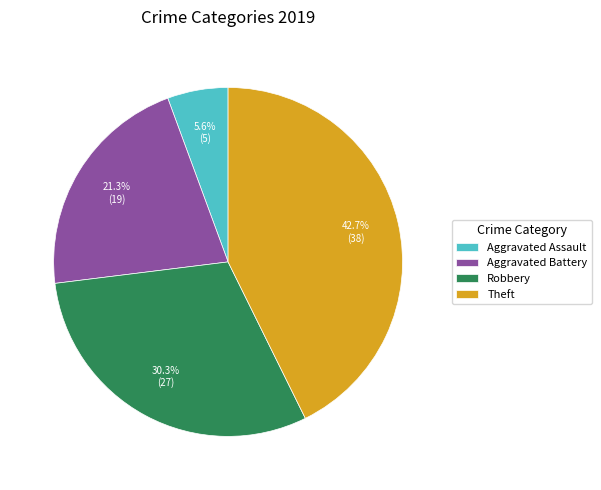

How many segments does this pie chart have?

4